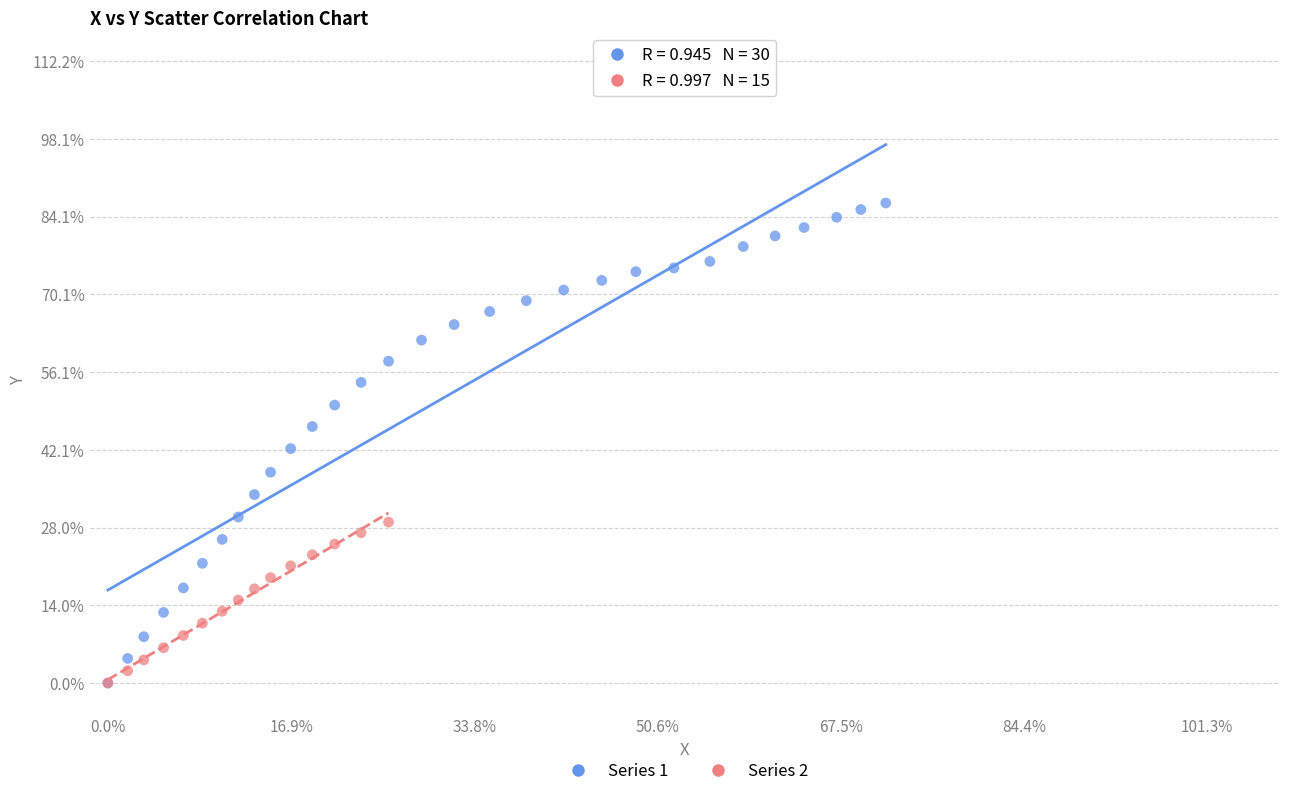

What are all the series names shown in the legend?

Series 1, Series 2